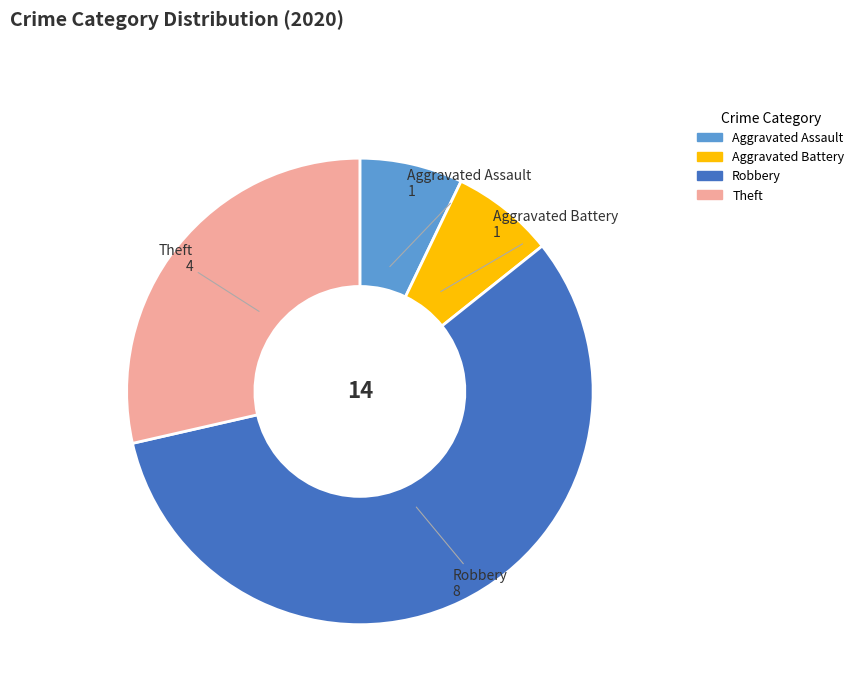

What is the majority slice?

Robbery